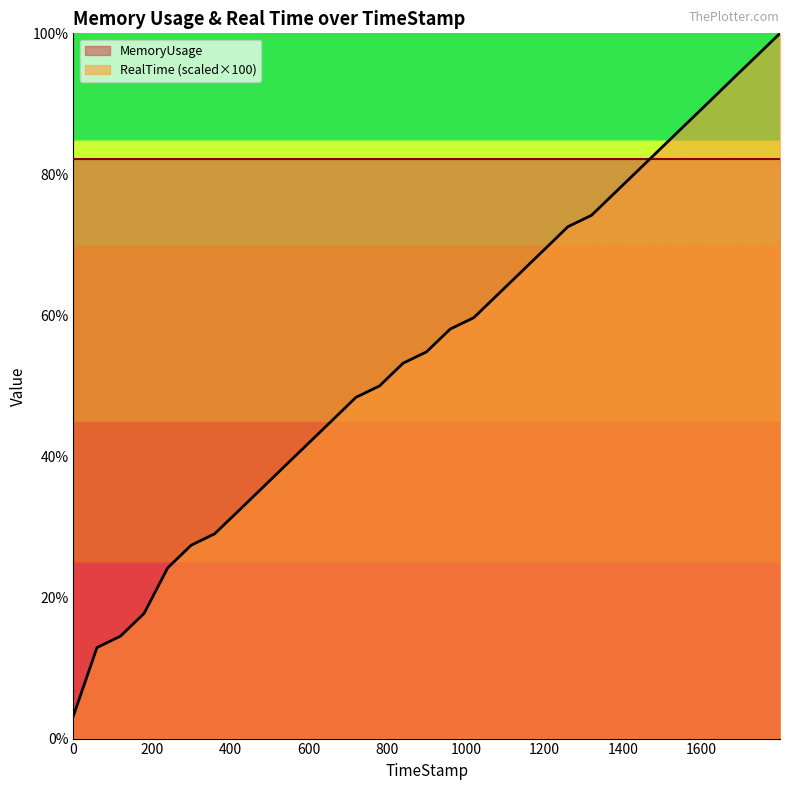

List the labels in order of value, smallest first.

0, 59.98, 119.6, 179.99, 239.97, 299.99, 359.66, 419.97, 479.94, 539.72, 599.9, 659.97, 719.68, 779.67, 839.71, 899.59, 959.74, 1019.77, 1079.93, 1139.95, 1199.93, 1259.64, 1319.63, 1379.8, 1439.92, 1499.79, 1559.83, 1619.95, 1679.63, 1739.96, 1799.93